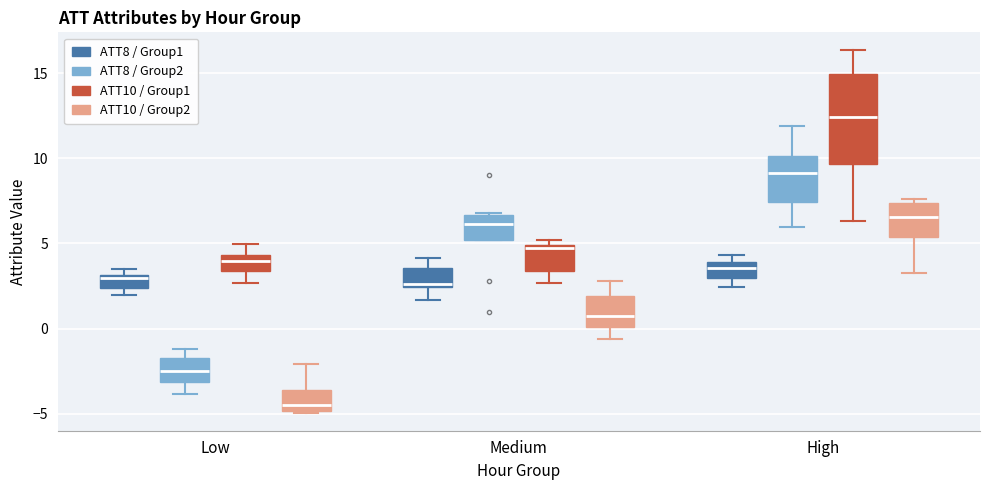

Which box's median line is the lowest?

Low (ATT10 / Group2)